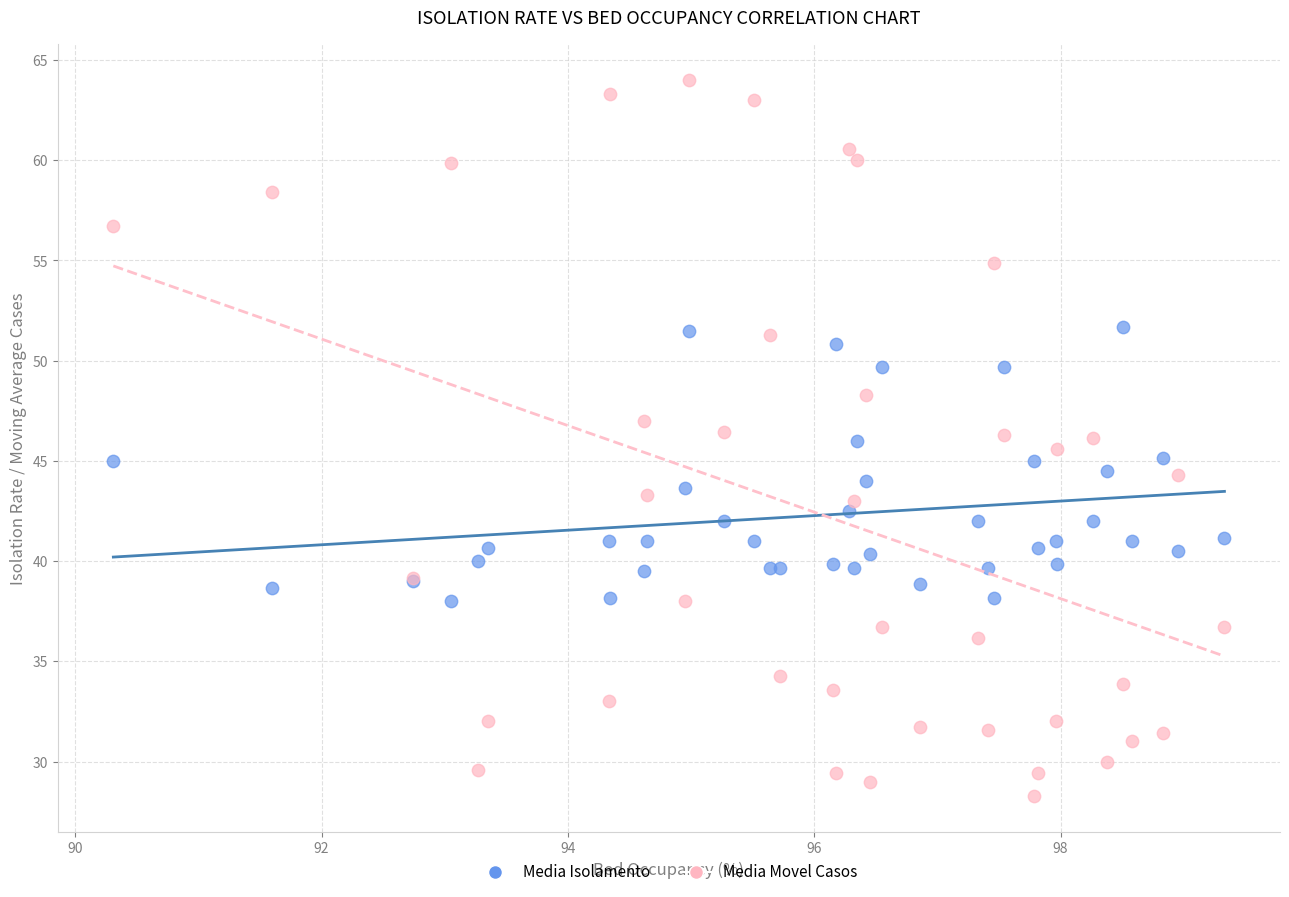

What is the X range (max minus min) for the scatter plot?

9.0